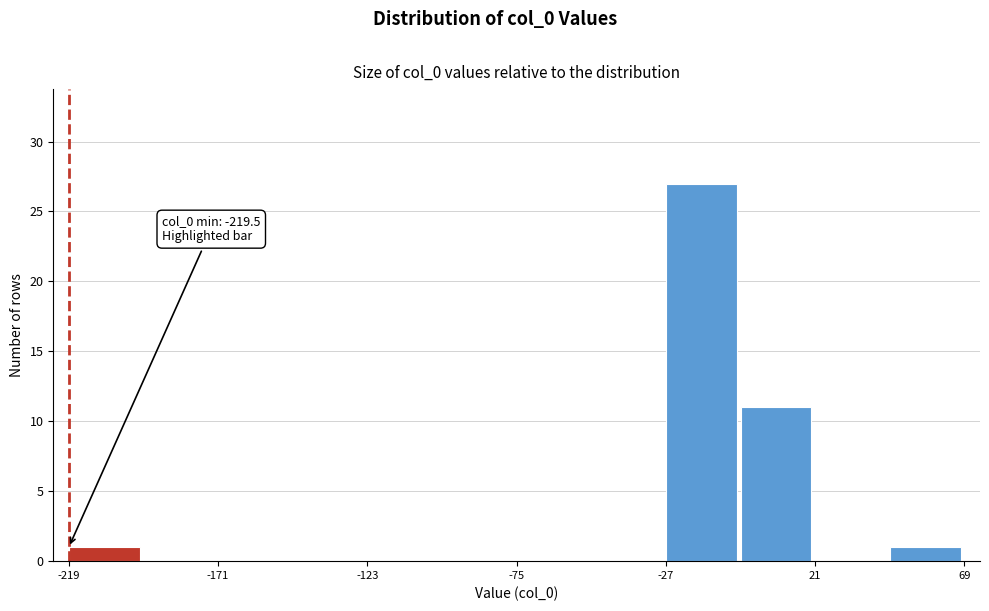

Over which range of the x-axis is the bar tallest?

-25 to -5